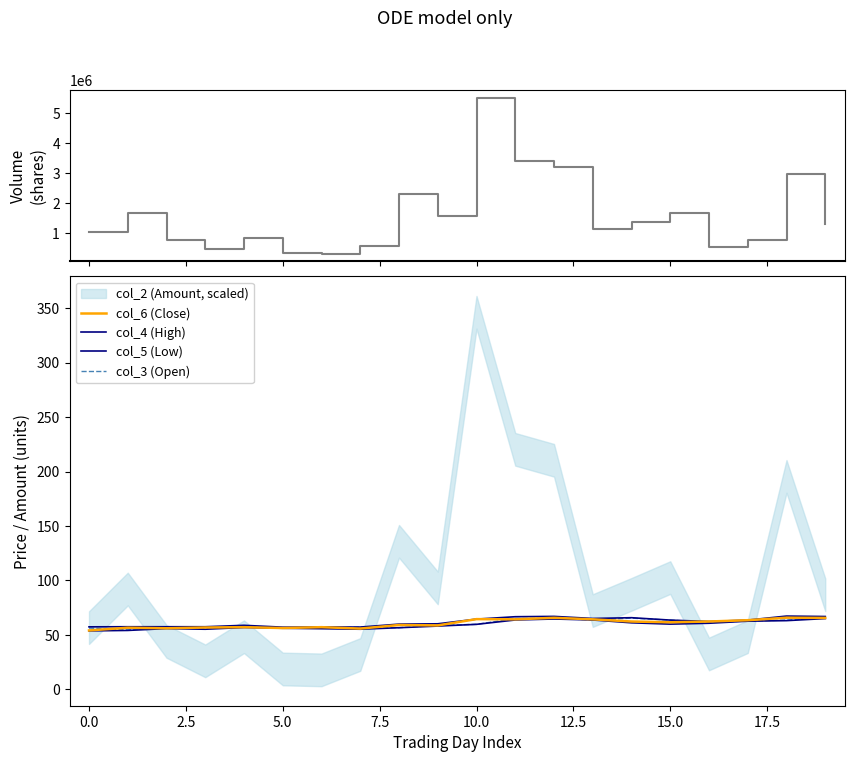

Is the value of col_1 (Volume) at 17.5 greater than the value of col_3 (Open) at 10.0?

Yes